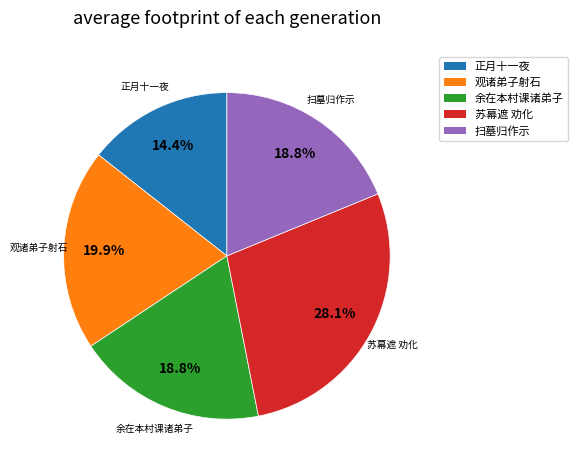

What is the smallest slice in the pie chart?

正月十一夜